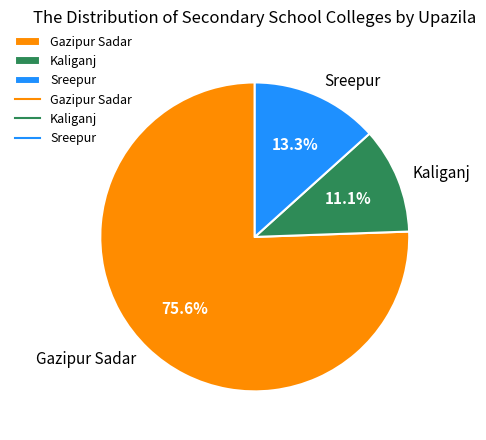

How many slices are in this pie chart?

3